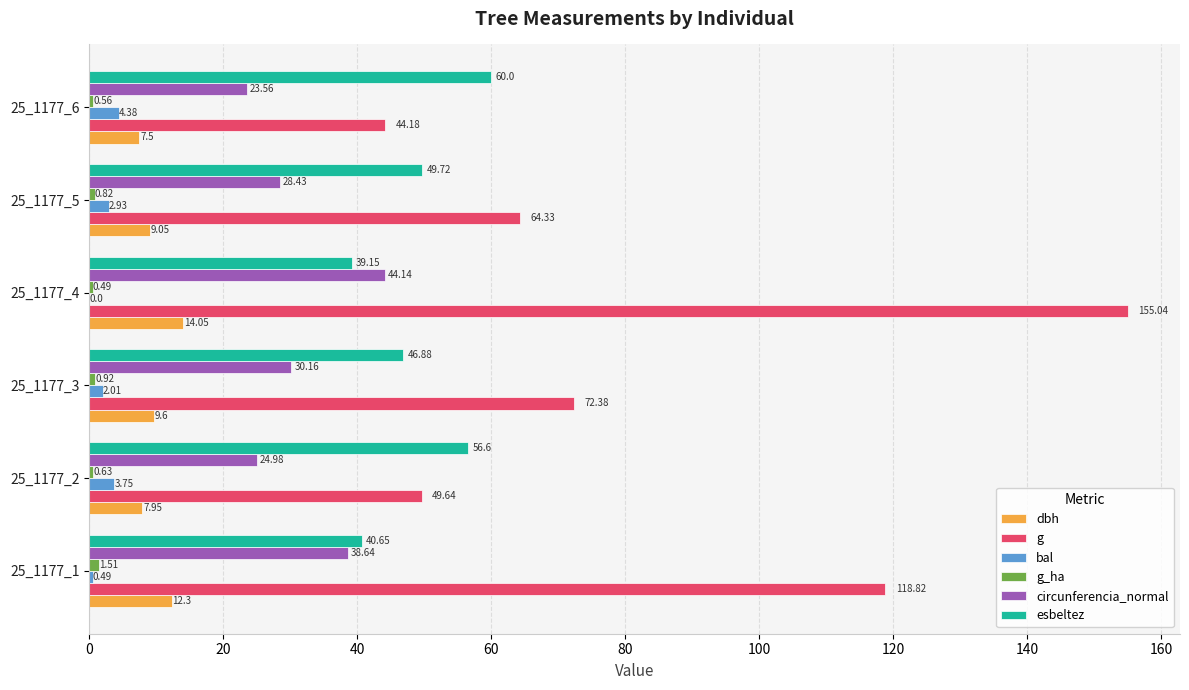

Which series has the widest spread of values?

g